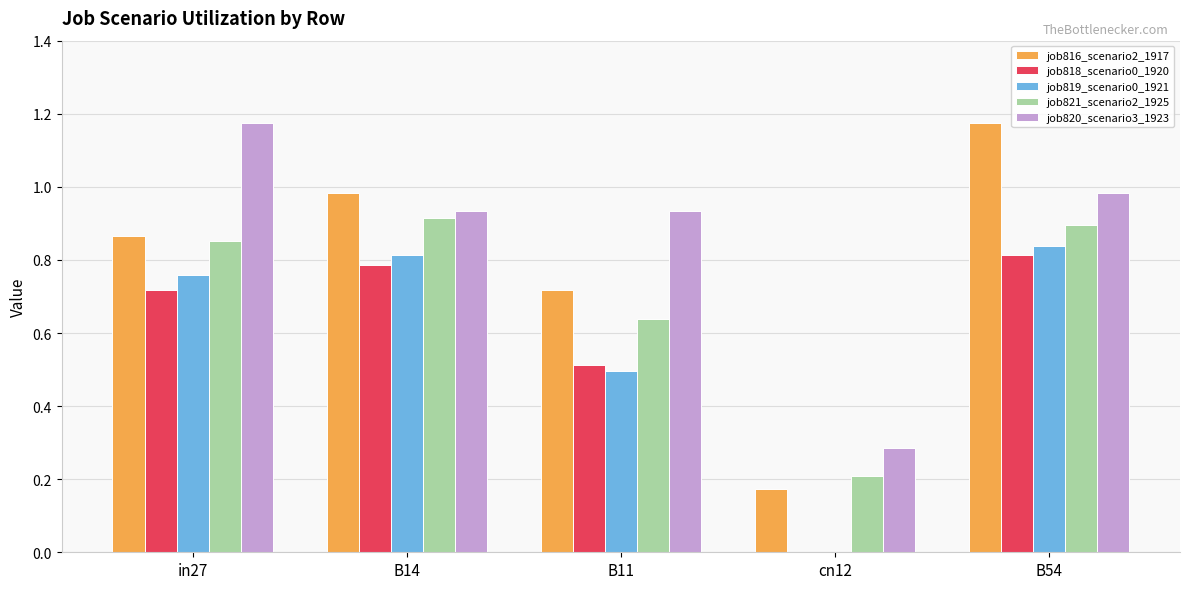

Is it true that job820_scenario3_1923 equals 0.2 at B11?

False